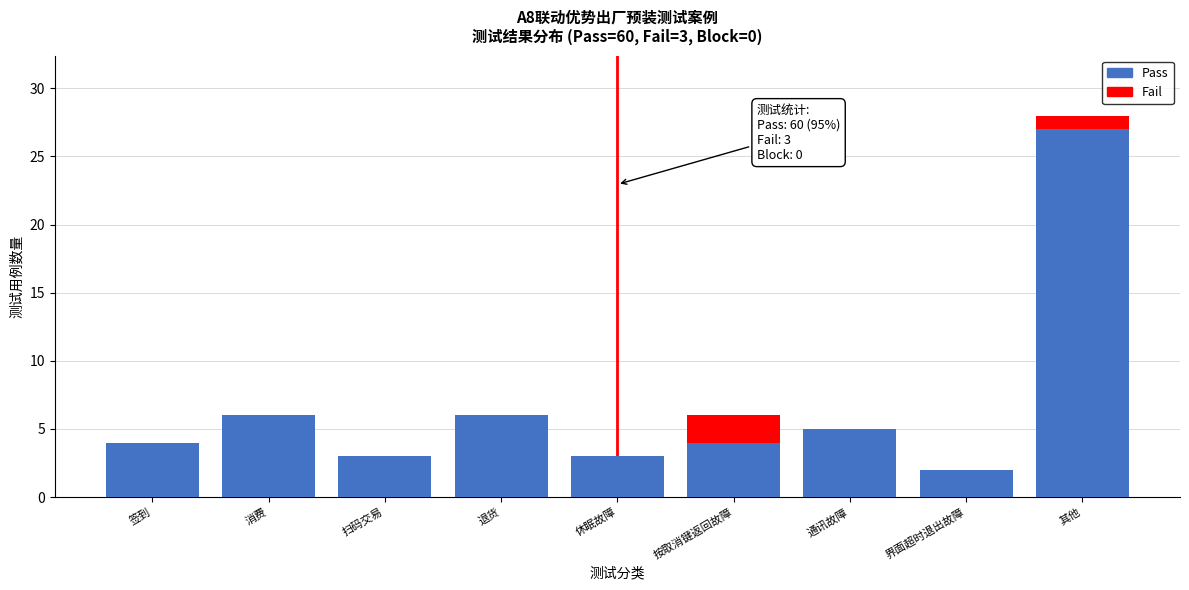

Reading left to right, transcribe the values for Pass.

签到=4	消费=6	扫码交易=3	退货=6	休眠故障=3	按取消键返回故障=4	通讯故障=5	界面超时退出故障=2	其他=27